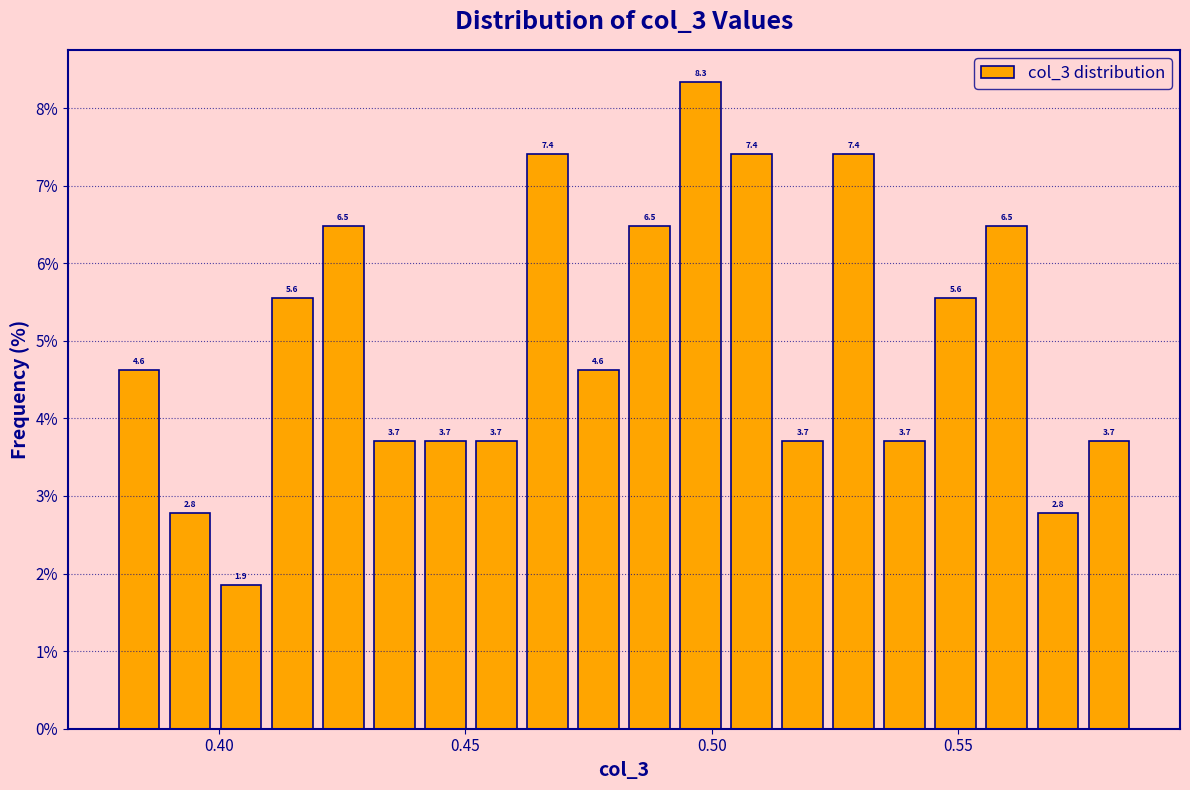

Read against the x-axis, roughly where is the centre of the tallest bar?

0.500